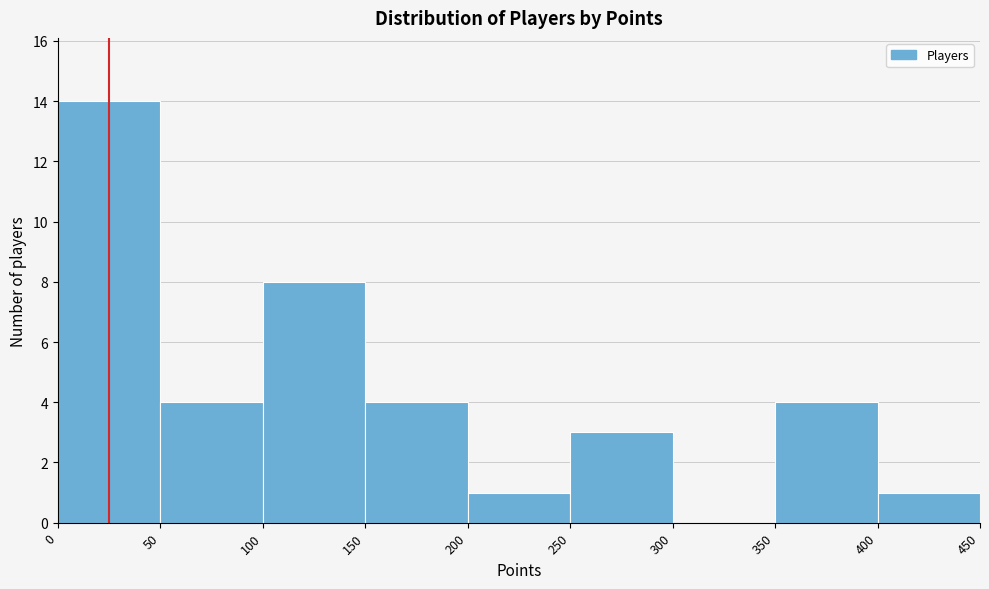

Reading left to right, list every bar in this chart as the range it spans on the x-axis followed by its height. The values are not printed on the chart, so give them approximately, as read against the axis.

0 to 50: 14
50 to 100: 4
100 to 150: 8
150 to 200: 4
200 to 250: 1
250 to 300: 3
300 to 350: 0
350 to 400: 4
400 to 450: 1